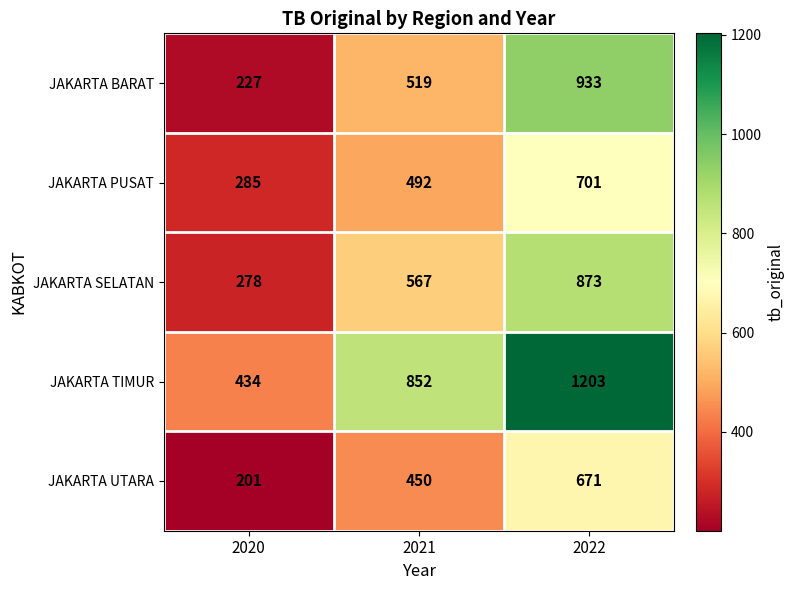

Which category has the lowest value across all series?

2020